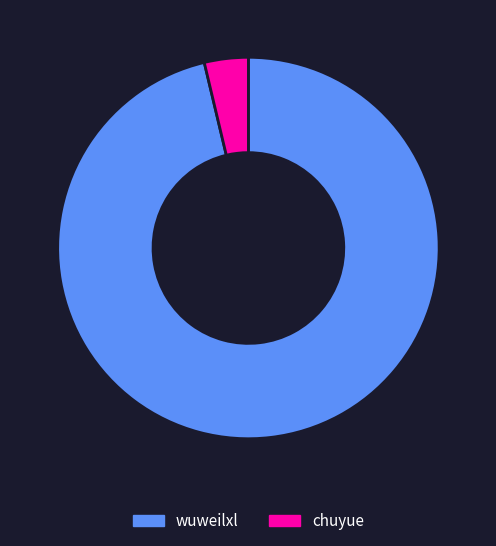

Do chuyue and wuweilxl together represent more than half of the pie?

Yes